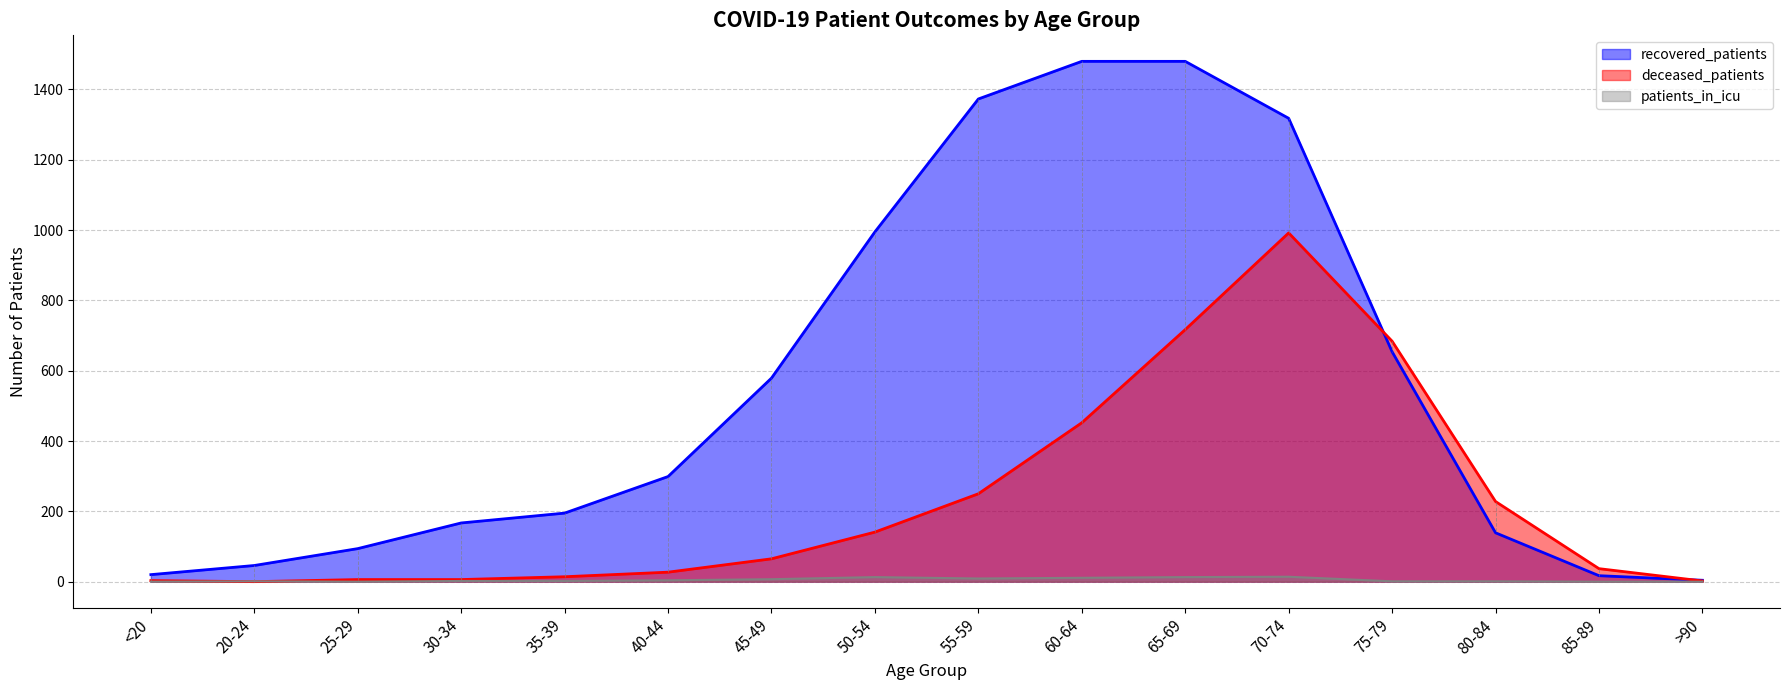

Count the number of categories in the chart.

16